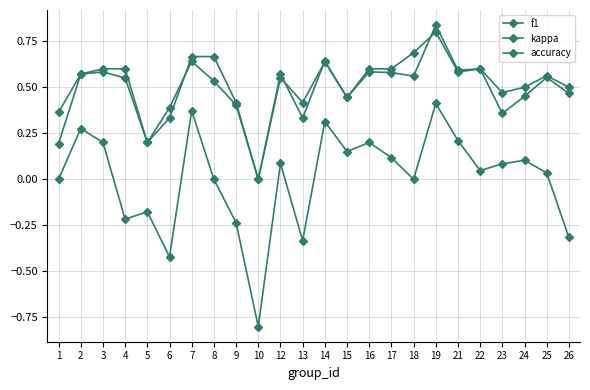

Reading left to right, extract all data points from this chart.

f1: 1=0.2	2=0.6	3=0.6	4=0.6	5=0.2	6=0.4	7=0.6	8=0.5	9=0.4	10=0.0	12=0.6	13=0.4	14=0.6	15=0.4	16=0.6	17=0.6	18=0.6	19=0.8	21=0.6	22=0.6	23=0.4	24=0.5	25=0.6	26=0.5
kappa: 1=0.0	2=0.3	3=0.2	4=-0.2	5=-0.2	6=-0.4	7=0.4	8=0.0	9=-0.2	10=-0.8	12=0.1	13=-0.3	14=0.3	15=0.2	16=0.2	17=0.1	18=0.0	19=0.4	21=0.2	22=0.0	23=0.1	24=0.1	25=0.0	26=-0.3
accuracy: 1=0.4	2=0.6	3=0.6	4=0.6	5=0.2	6=0.3	7=0.7	8=0.7	9=0.4	10=0.0	12=0.6	13=0.3	14=0.6	15=0.4	16=0.6	17=0.6	18=0.7	19=0.8	21=0.6	22=0.6	23=0.5	24=0.5	25=0.6	26=0.5